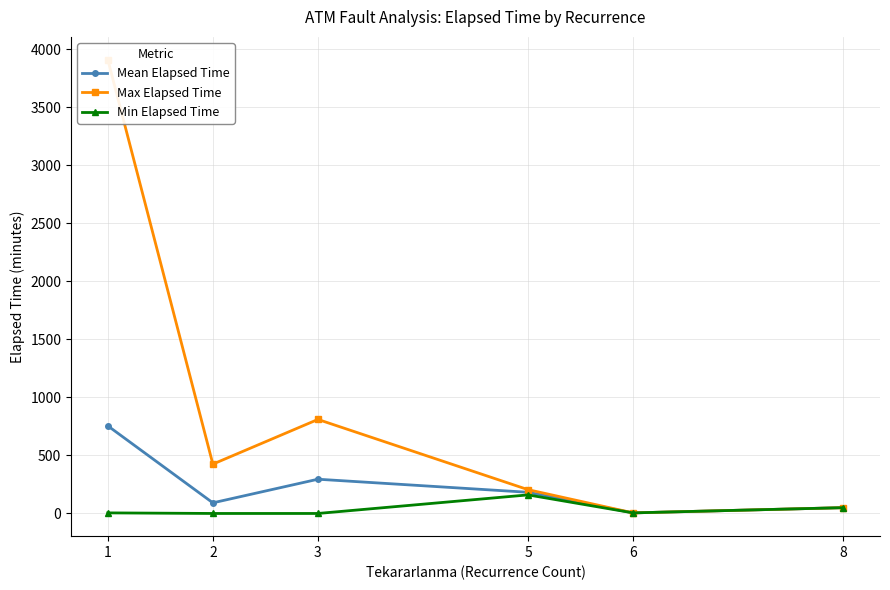

Which category has the highest value in the Max Elapsed Time series?

1